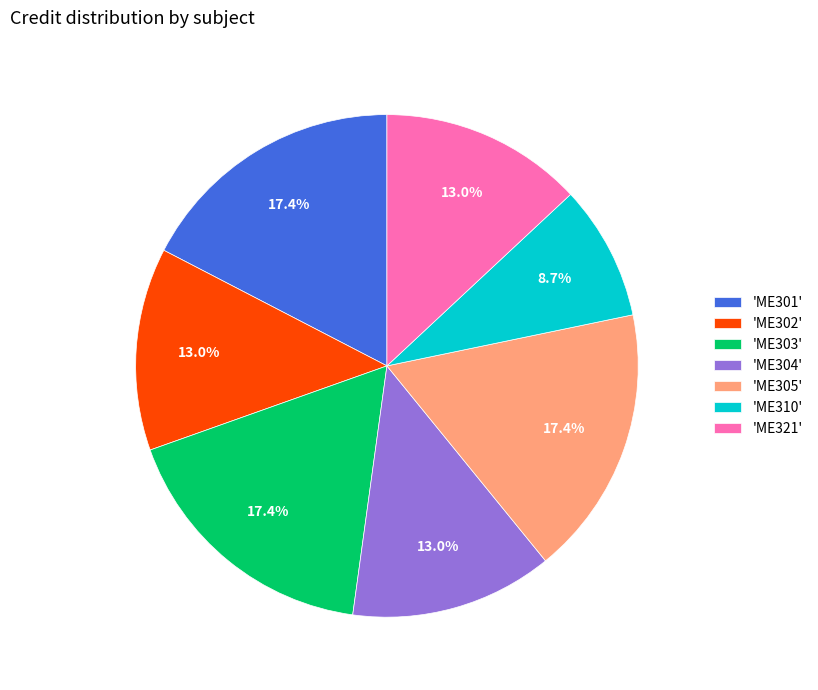

Which category has the smallest portion of the pie?

'ME310'